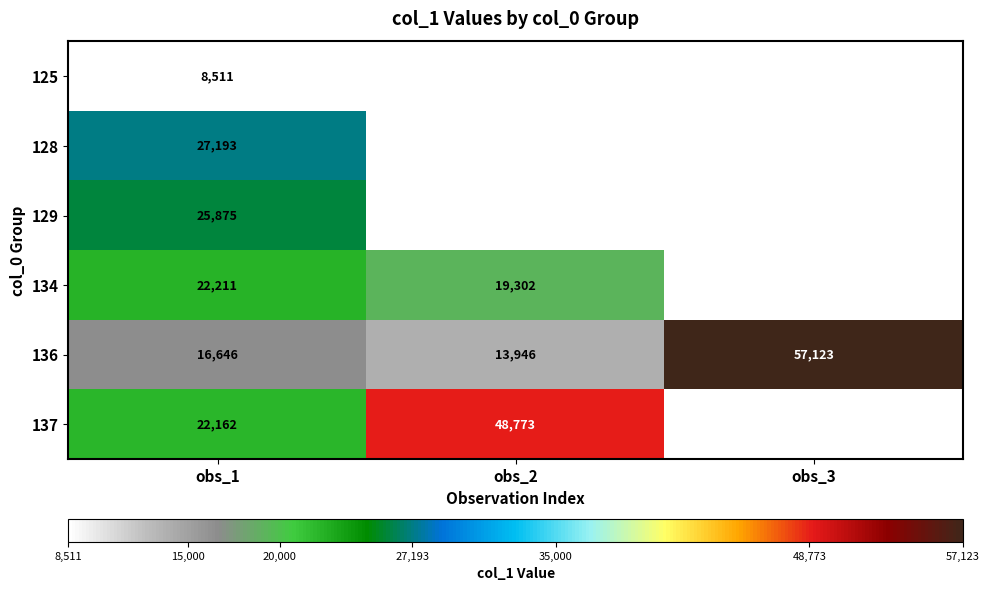

What is the spread (max minus min) of values at obs_1?

18682